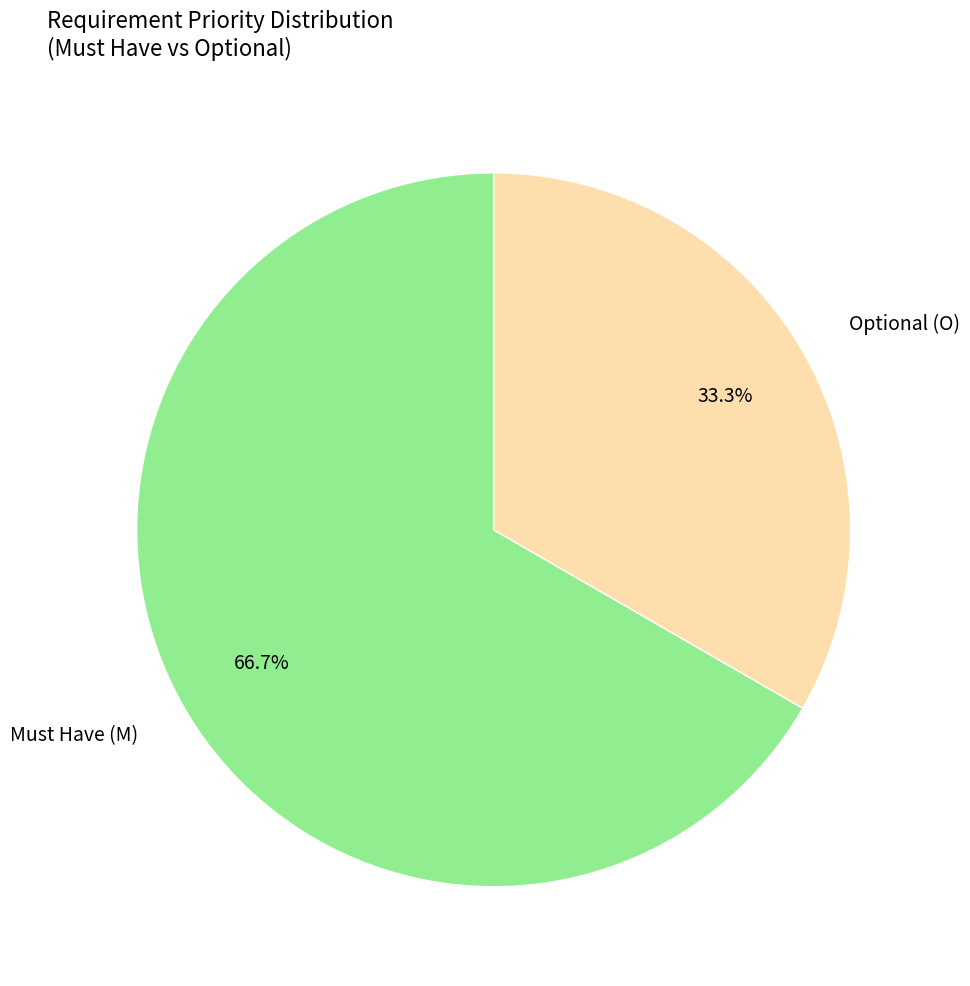

Combined, do Must Have (M) and Optional (O) account for over 50%?

Yes